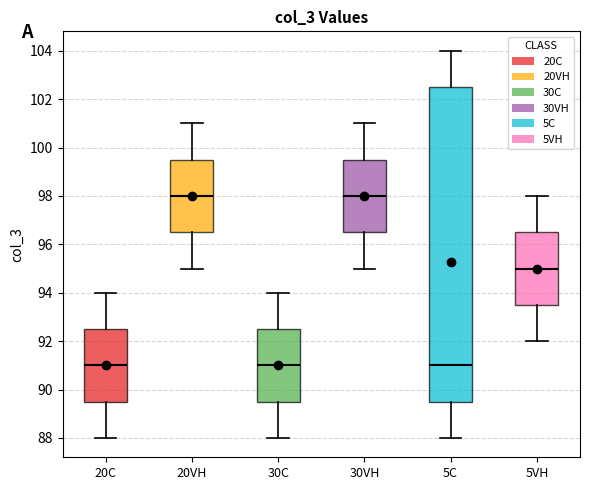

Reading left to right, transcribe this box plot: for each box, give where its median line is, the range the box spans, and where its two whiskers end, as read against the y-axis. The values are not printed on the chart, so give them approximately, as read against the axis.

20C: median 91.0, box 89.6 to 92.6, whiskers 88.0 to 94.0
20VH: median 98.0, box 96.6 to 99.6, whiskers 95.0 to 101.0
30C: median 91.0, box 89.6 to 92.6, whiskers 88.0 to 94.0
30VH: median 98.0, box 96.6 to 99.6, whiskers 95.0 to 101.0
5C: median 91.0, box 89.6 to 102.6, whiskers 88.0 to 104.0
5VH: median 95.0, box 93.6 to 96.6, whiskers 92.0 to 98.0